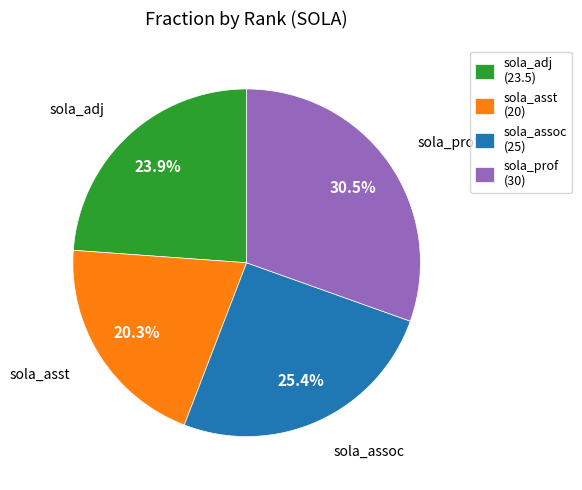

Do sola_adj and sola_assoc together represent more than half of the pie?

No